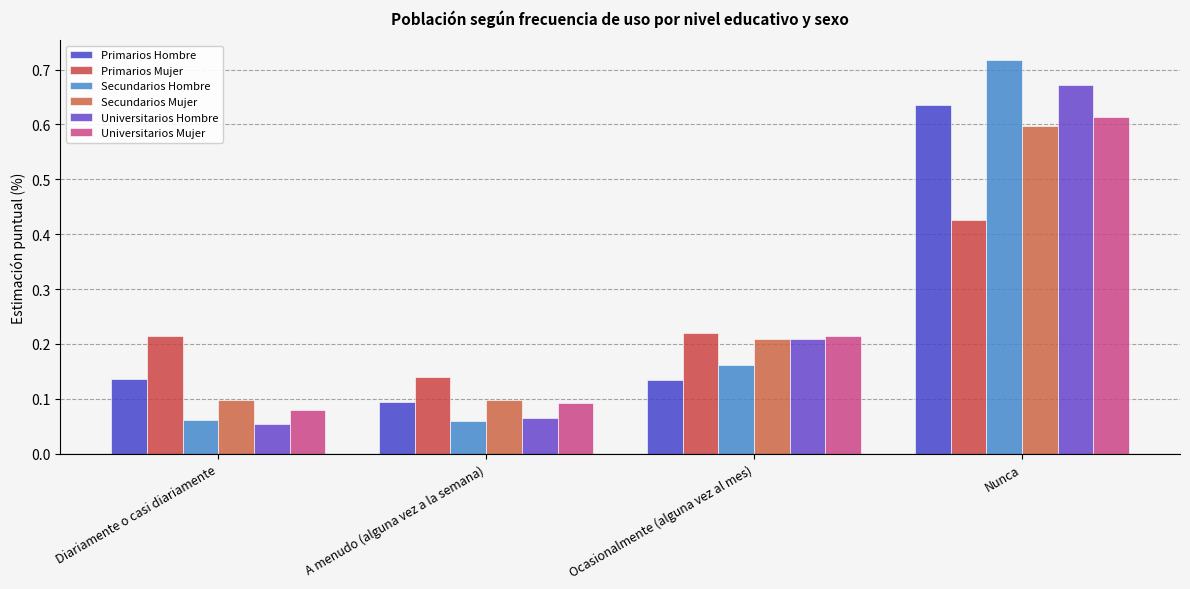

What are all the series names shown in the legend?

Primarios Hombre, Primarios Mujer, Secundarios Hombre, Secundarios Mujer, Universitarios Hombre, Universitarios Mujer